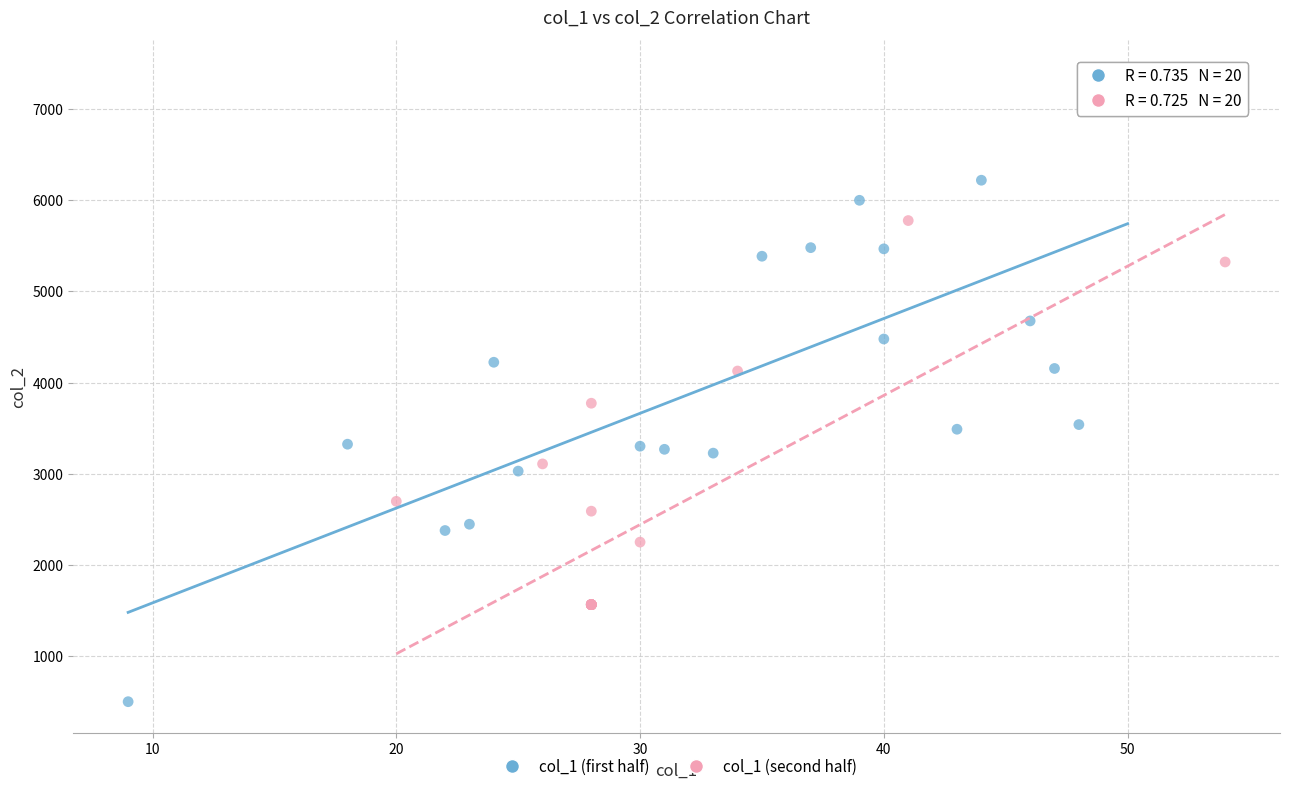

Which series has the widest spread of Y values?

col_1 (first half)